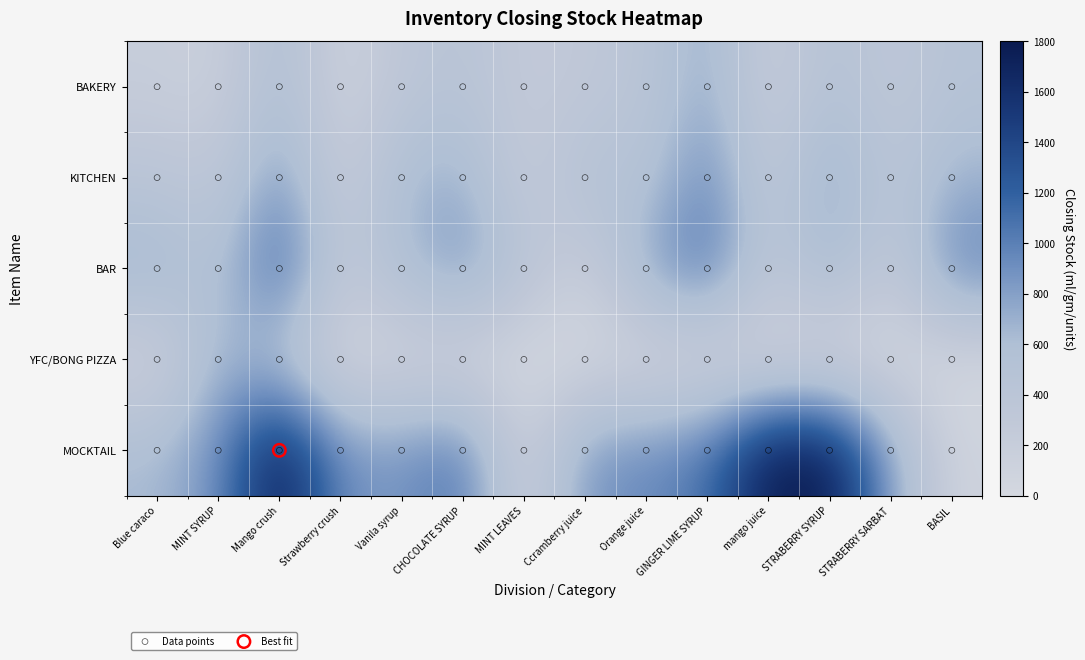

How many positive values does the YFC/BONG PIZZA series have?

5